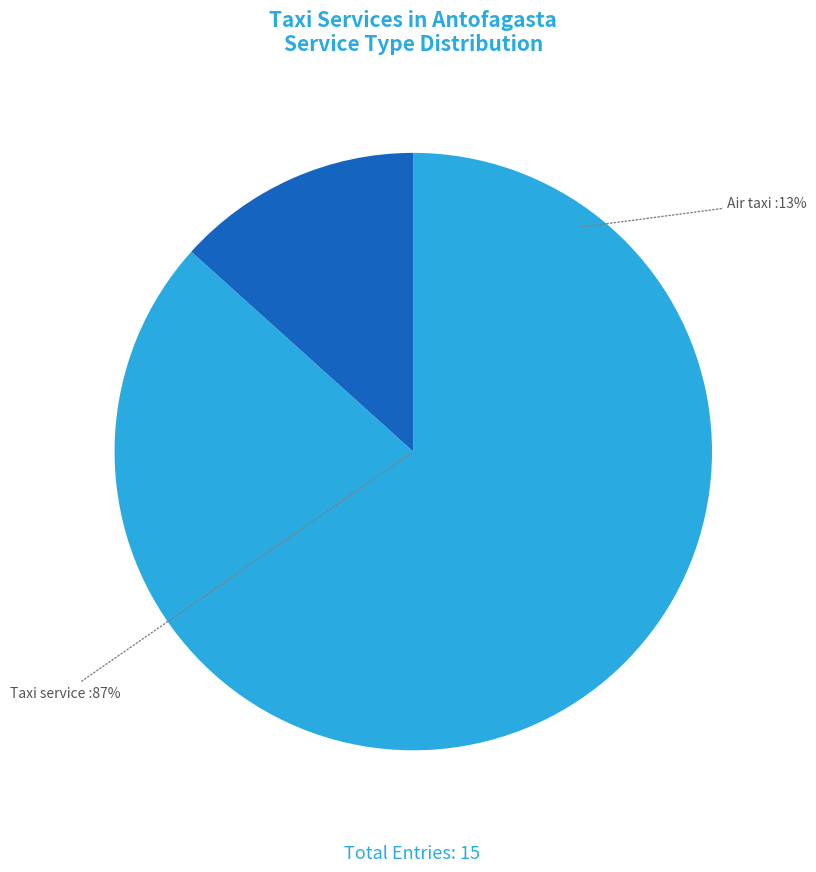

What percentage is the Taxi service slice, to the nearest percent?

87%